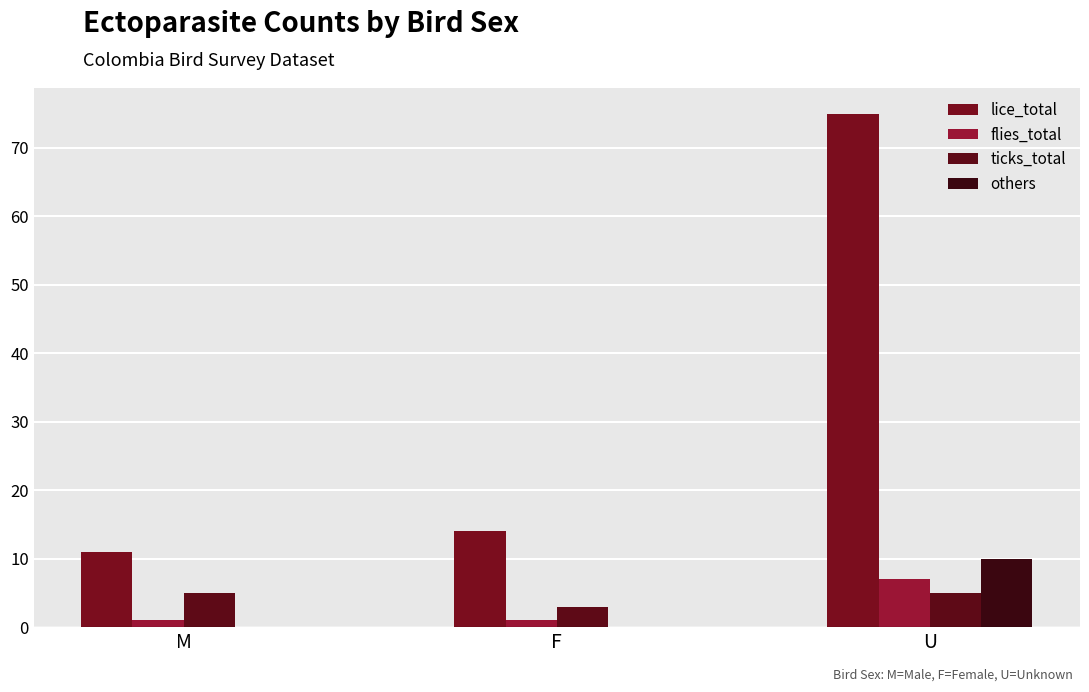

Are the bars grouped side by side (vs. stacked)?

Yes